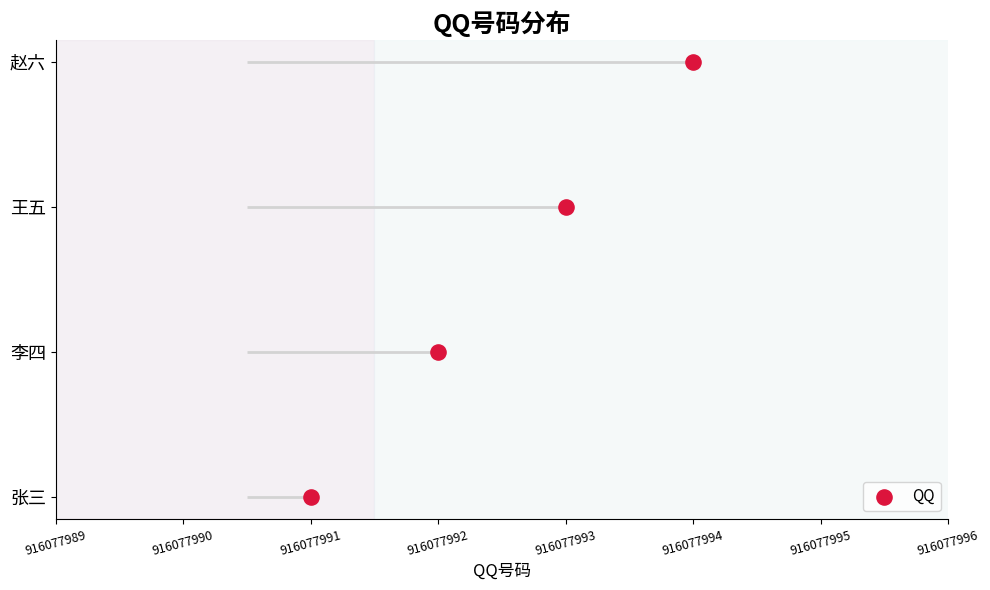

Between 916077994 and 916077993, which is larger?

916077994